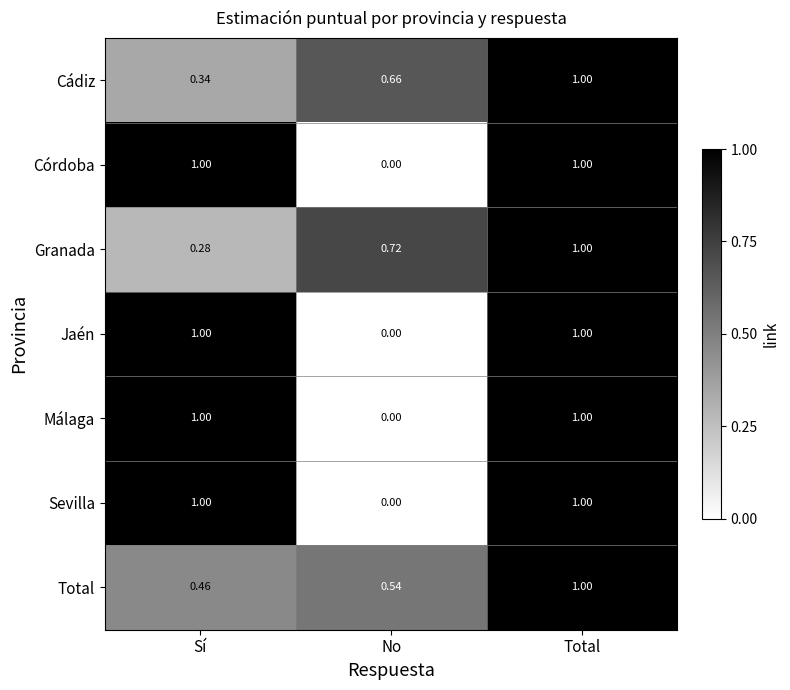

Is the value of Jaén at Sí greater than the value of Sevilla at No?

Yes